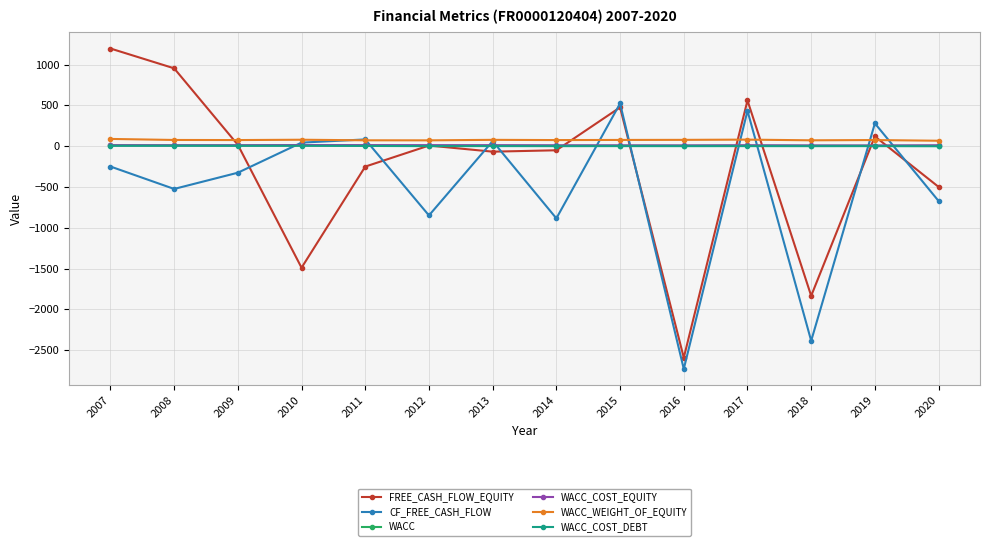

The WACC_WEIGHT_OF_EQUITY series shows 66.9 at 2020. True or false?

True